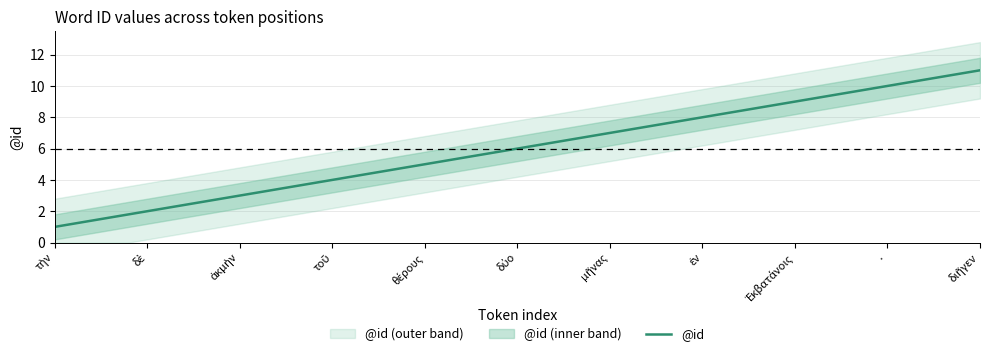

True or false: the data has more than 2 interior local peaks.

False